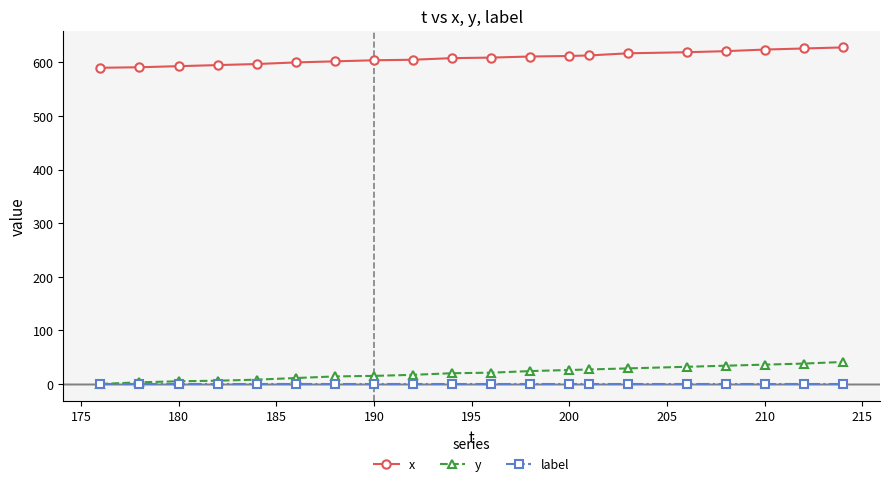

How many categories are shown in the chart?

20